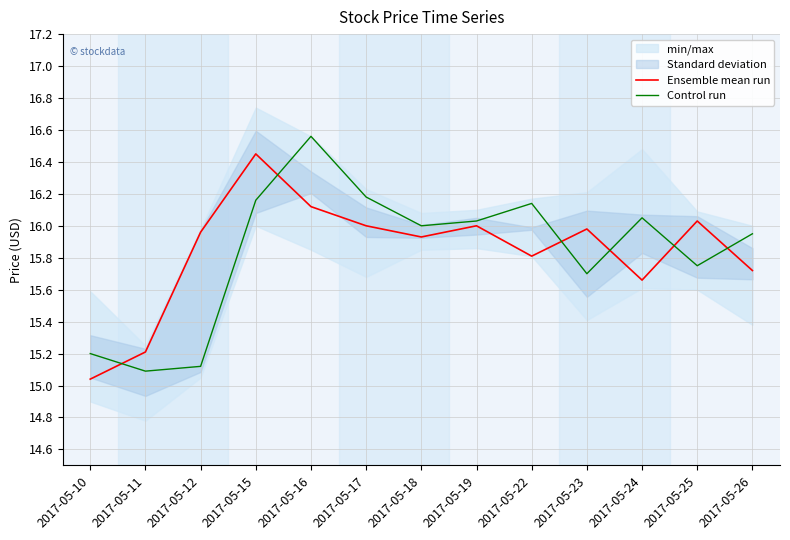

The Control run series shows 15.2 at 2017-05-10. True or false?

True